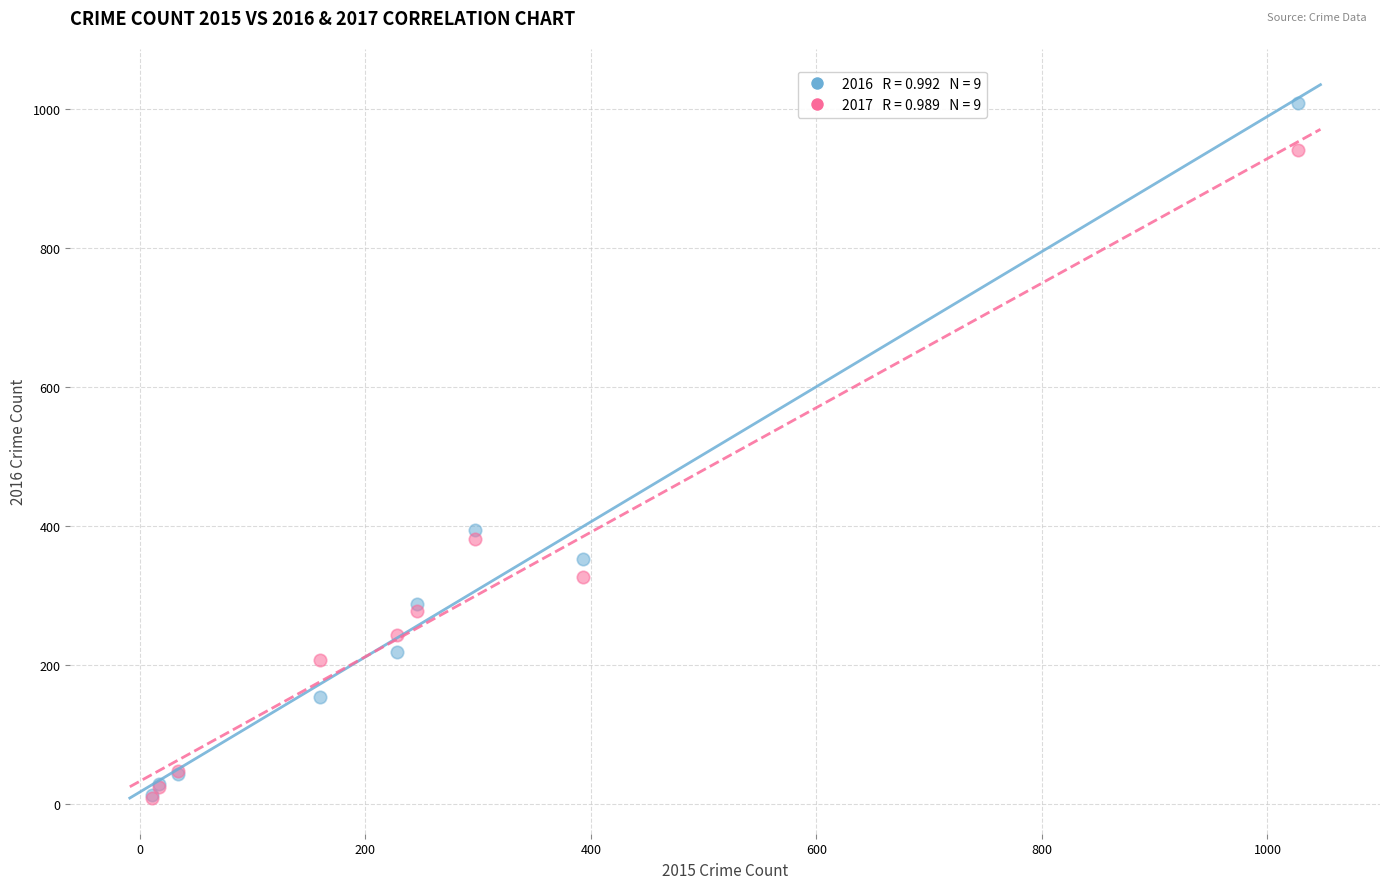

Across all series, what Y value is closest to 509?

394